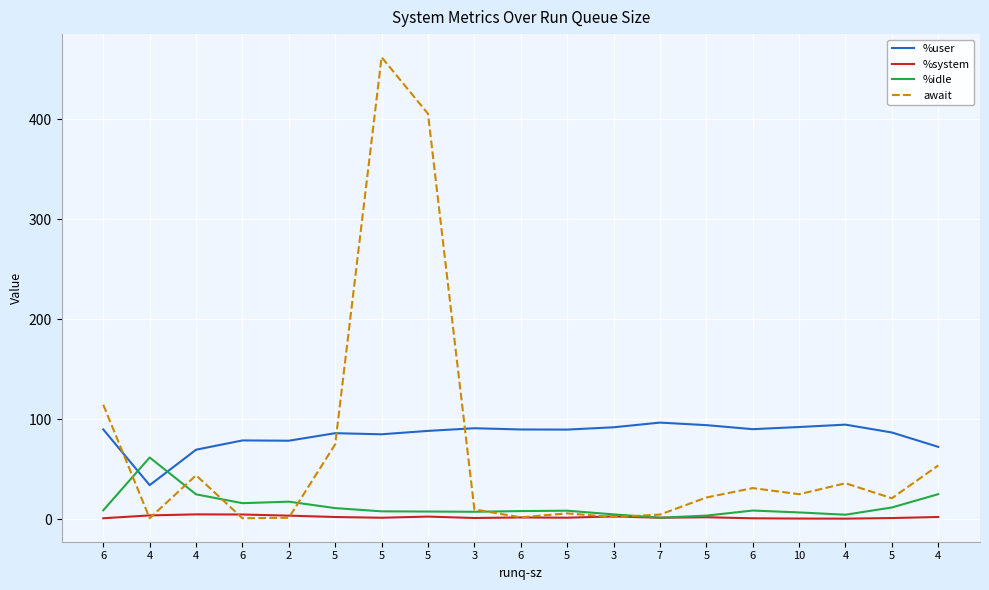

What is the difference between the maximum and second lowest values in the await series?

460.8